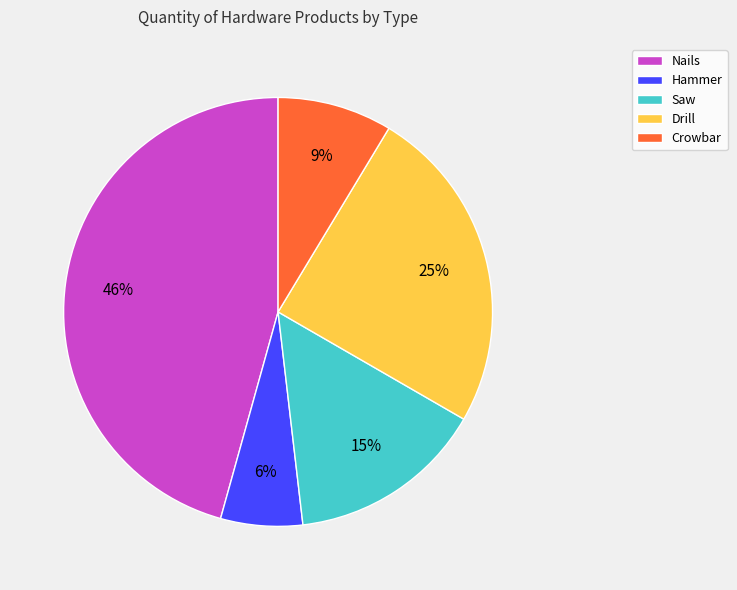

Count the number of slices in the pie.

5